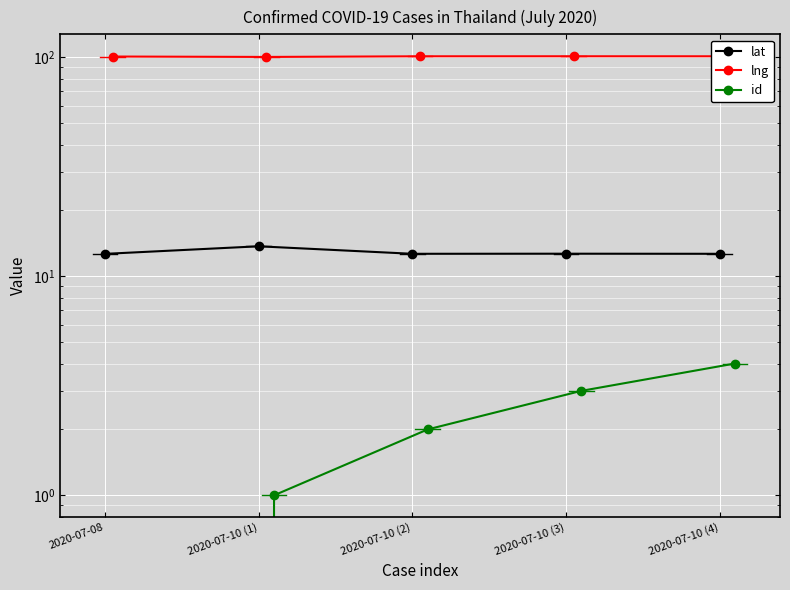

Is the value of id at 2020-07-10 (2) greater than the value of lat at 2020-07-10 (1)?

No